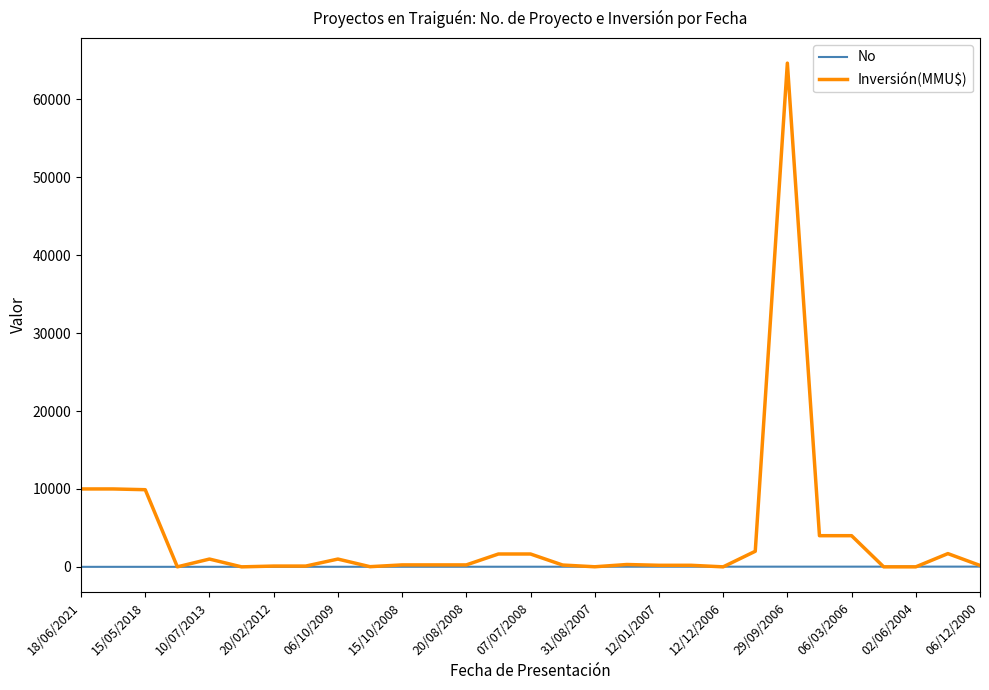

List the series in order of their peak value, lowest first.

No, Inversión(MMU$)